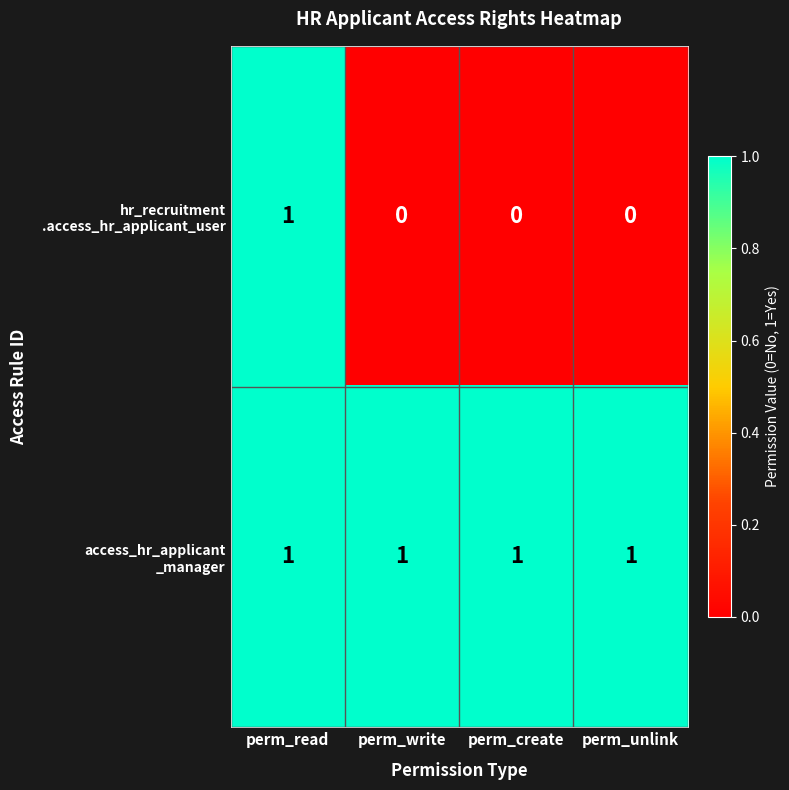

At how many categories does at least one series exceed 0?

4